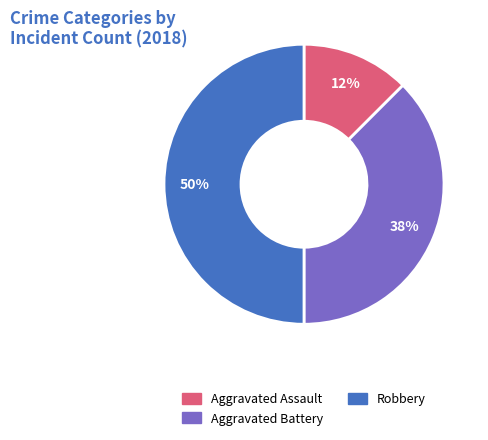

To the nearest percent, what is the average slice percentage?

33%